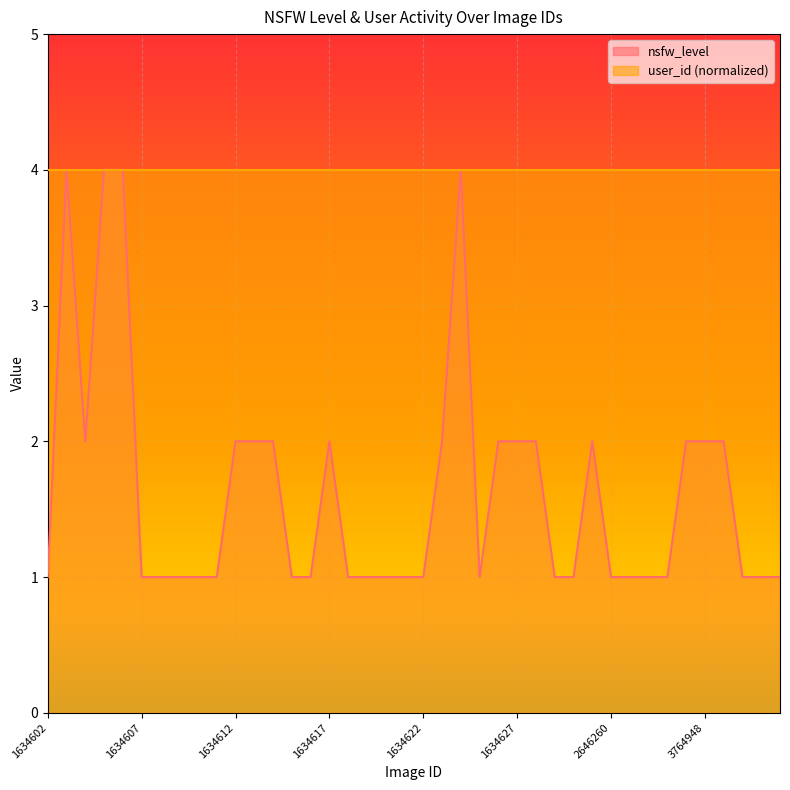

Count the number of values greater than 1.

17